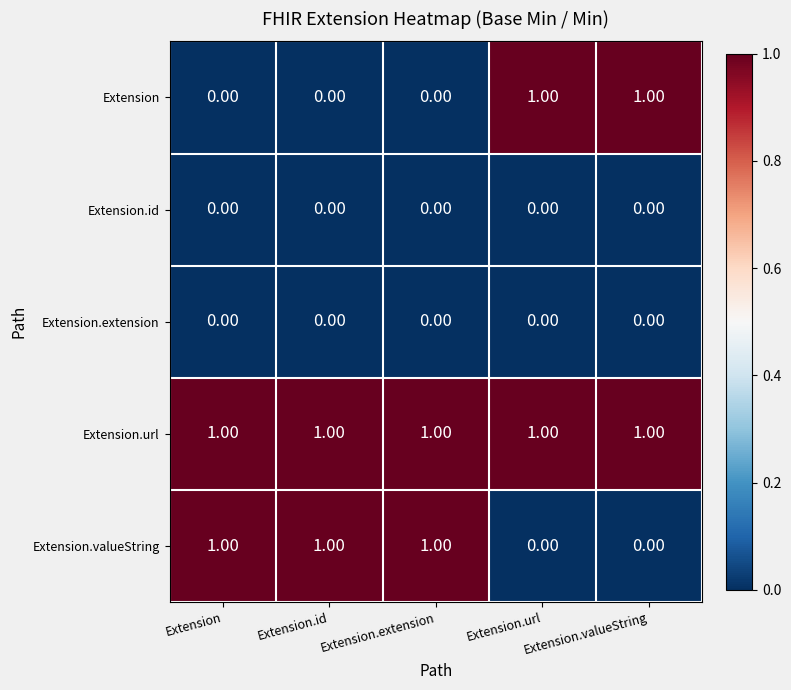

What is the sum of all Extension.url values?

5